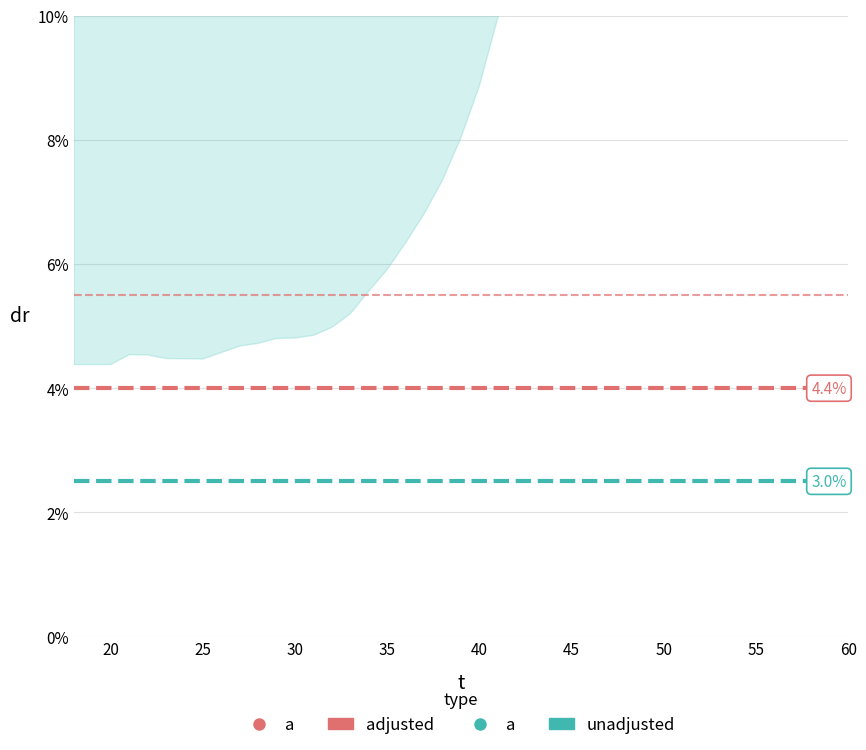

True or false: unadjusted has more than 1 points higher than both neighbors.

False